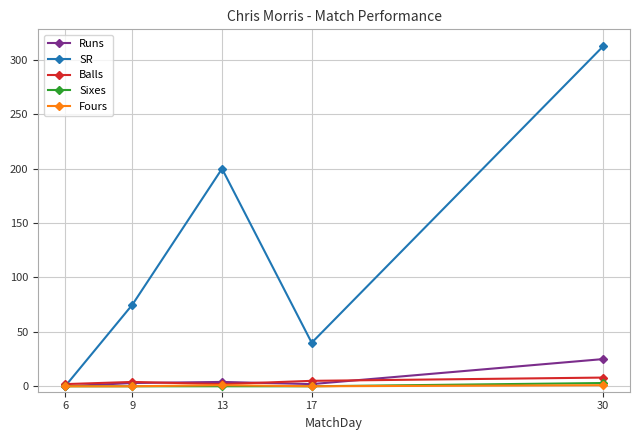

What is the average value of the Runs series?

6.8